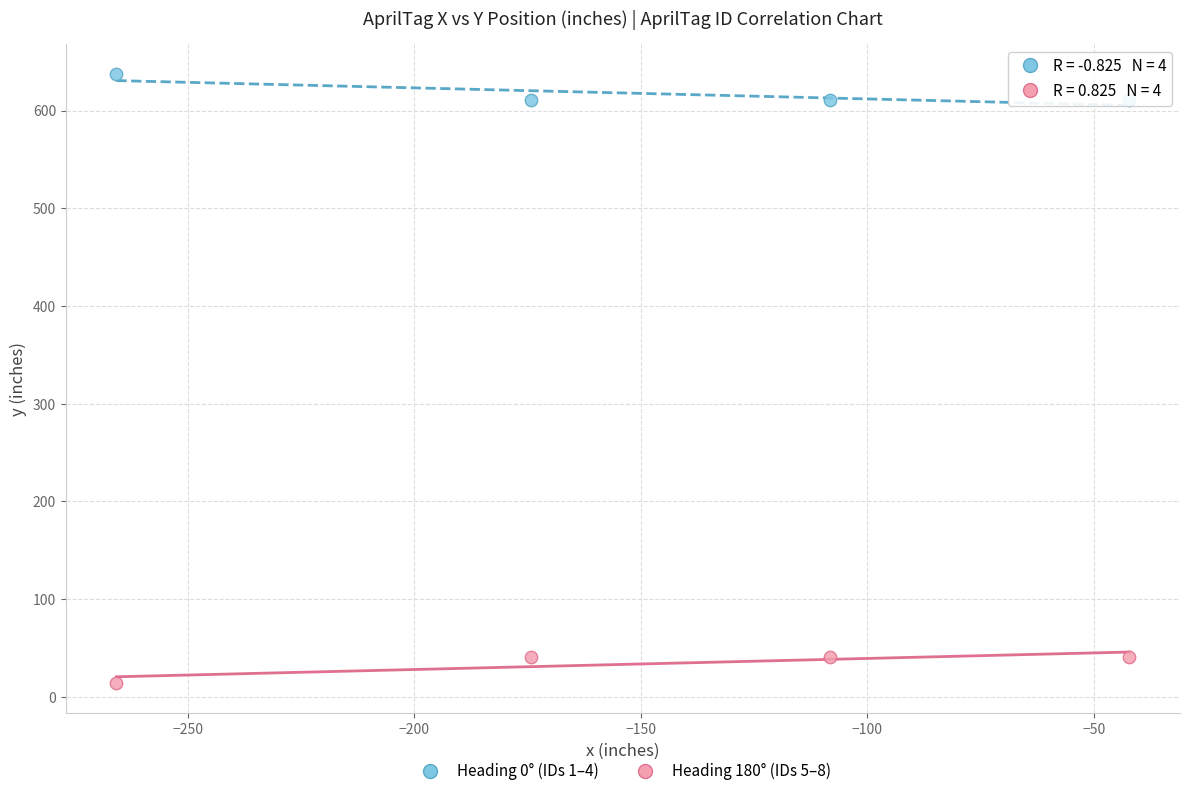

Which series contains the lowest Y value?

Heading 180° (IDs 5–8)